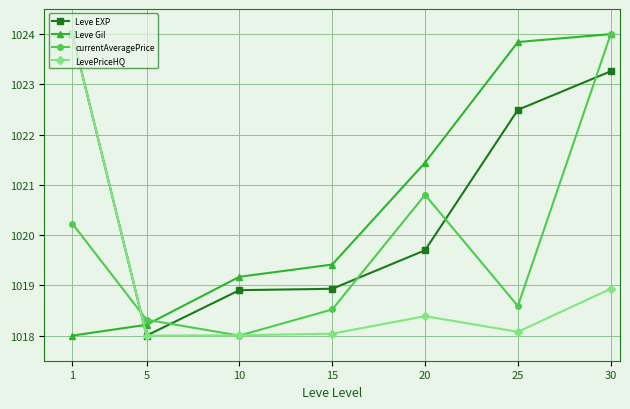

What is the difference between the maximum and minimum values in the LevePriceHQ series?

6.0